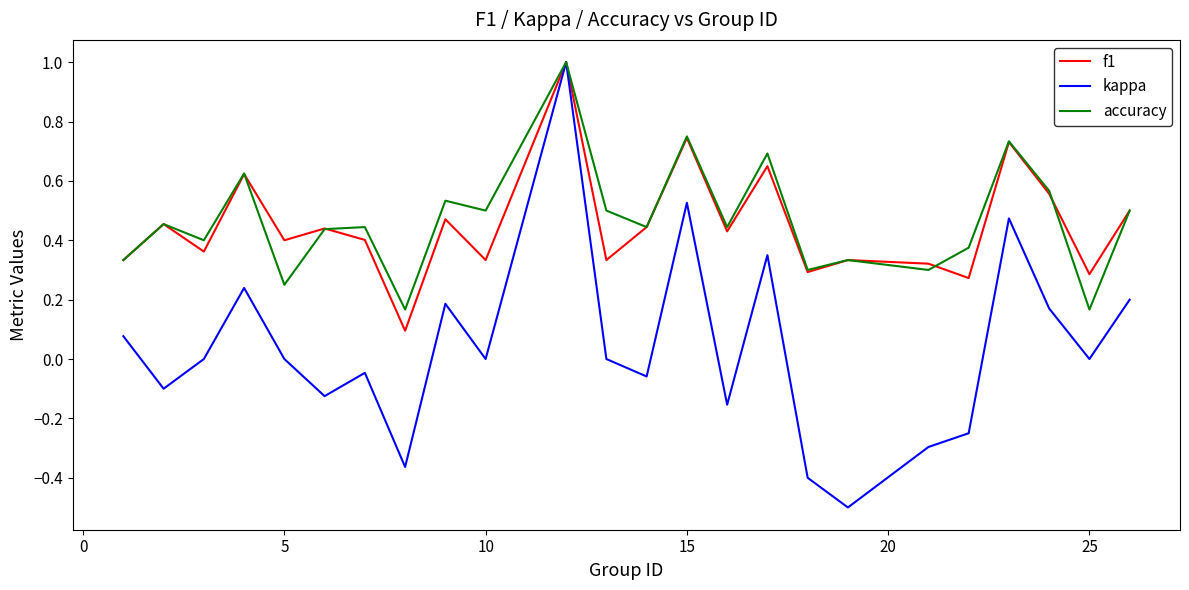

True or false: f1 has more than 0 interior local peaks.

True